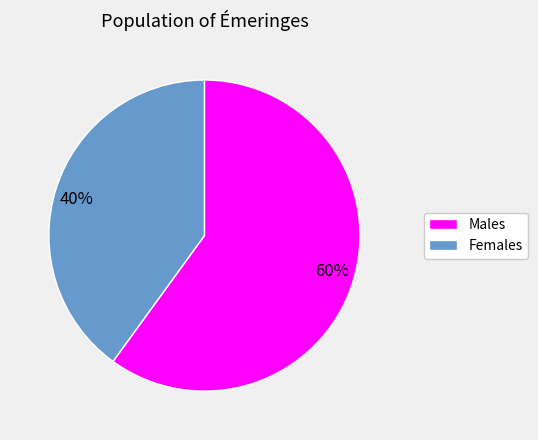

Is it true that 40% is 40% of the pie?

True